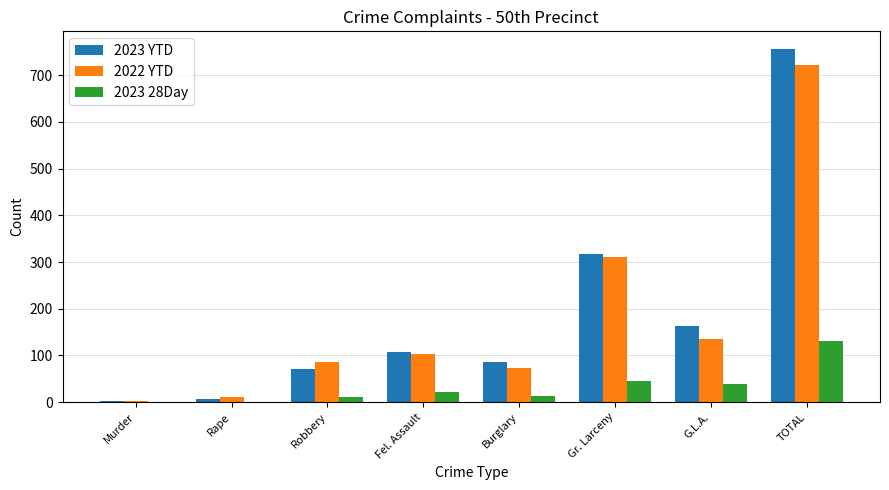

Is it true that 2023 YTD equals 1236 at TOTAL?

False